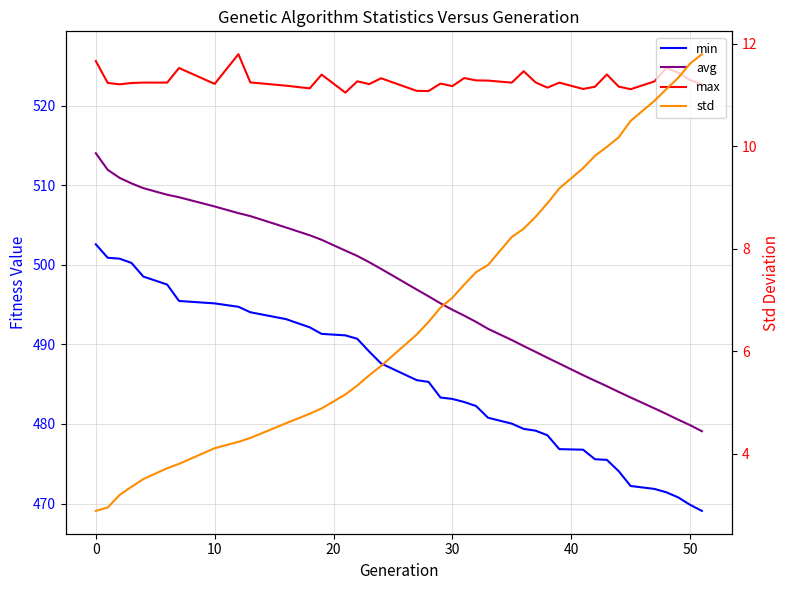

At which category does max reach its first local valley?

10